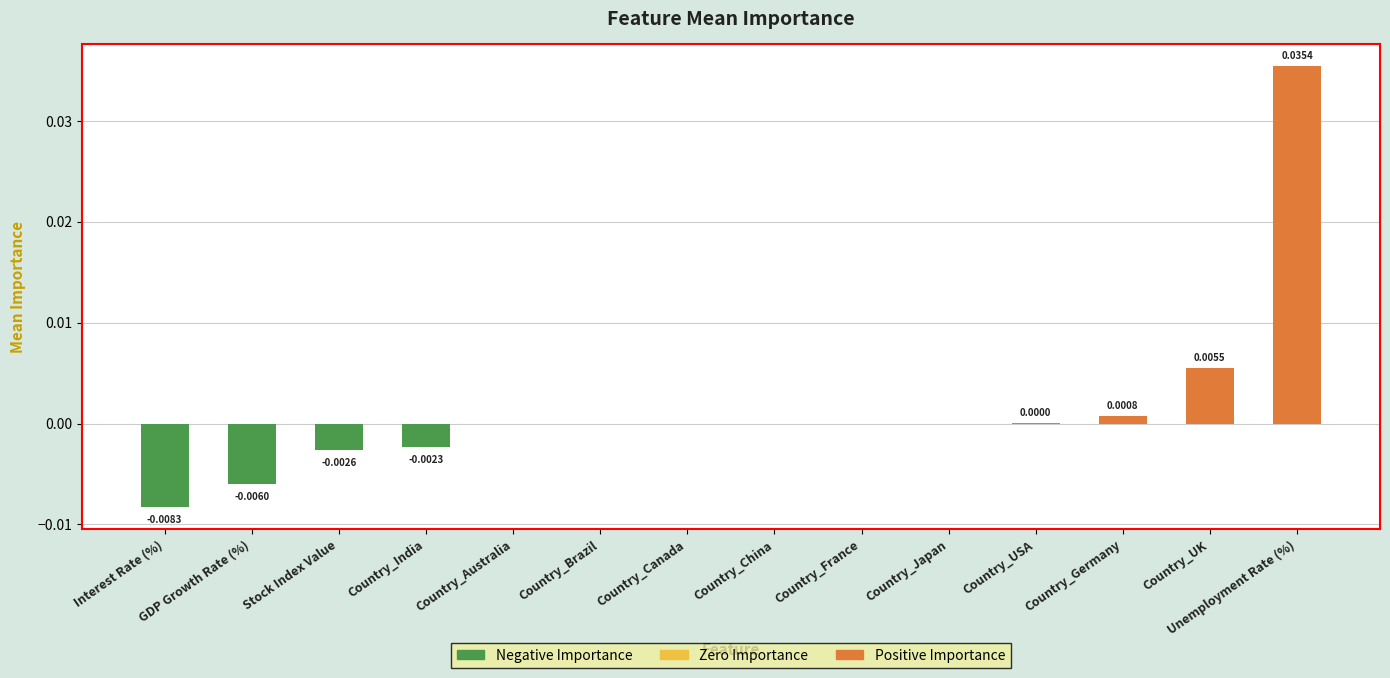

True or false: the data shows 0.0 at Country_Germany.

True